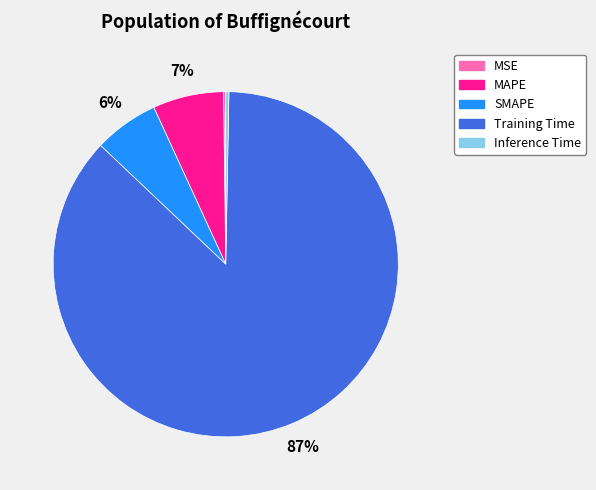

True or false: MAPE accounts for 7% of the total.

True